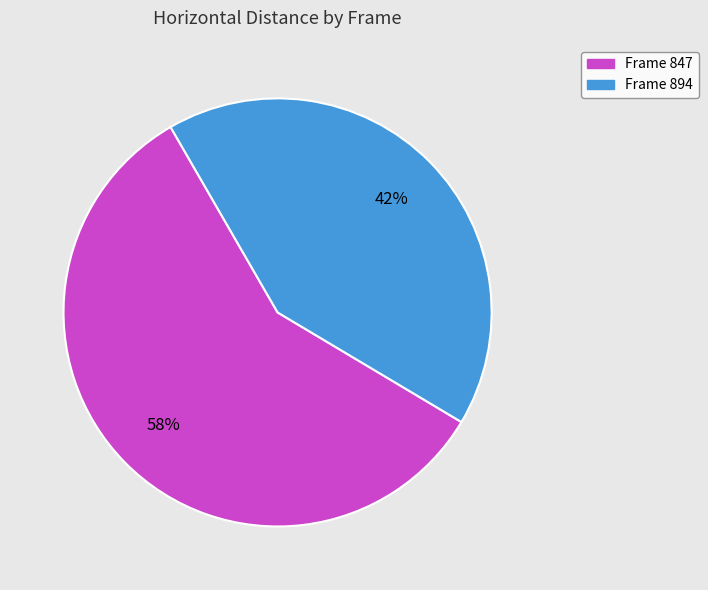

Is there any slice that represents more than half of the pie?

Yes